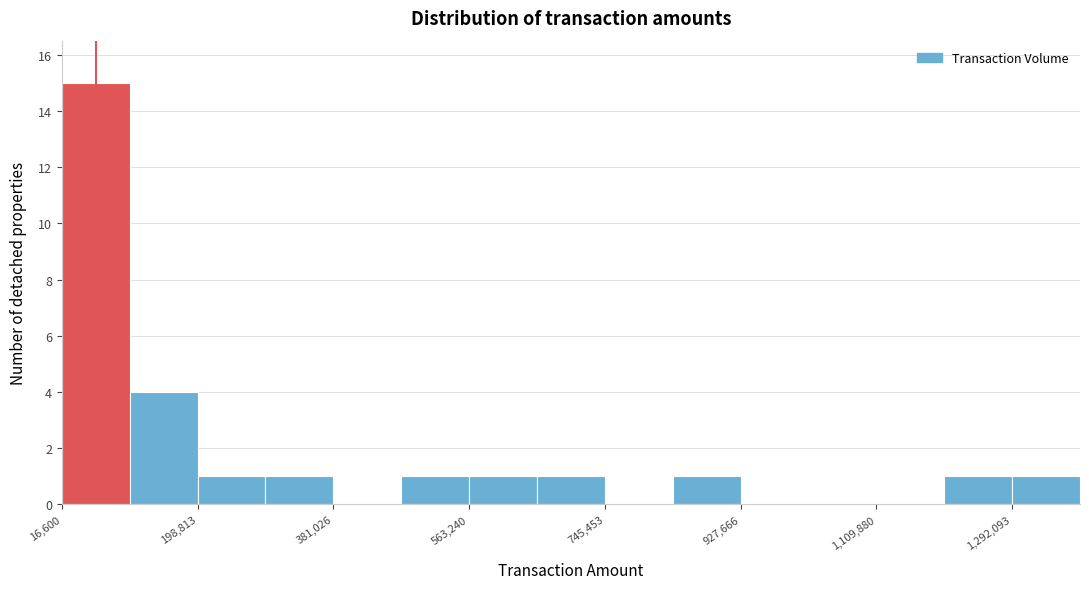

Reading left to right, transcribe this chart: for each bar, give the range it covers on the x-axis and its height. Neither the bar edges nor the heights are printed on the chart, so give them approximately, as read against the axes.

20000 to 100000: 15
100000 to 200000: 4
200000 to 280000: 1
280000 to 380000: 1
380000 to 480000: 0
480000 to 560000: 1
560000 to 660000: 1
660000 to 740000: 1
740000 to 840000: 0
840000 to 920000: 1
920000 to 1020000: 0
1020000 to 1100000: 0
1100000 to 1200000: 0
1200000 to 1300000: 1
1300000 to 1380000: 1